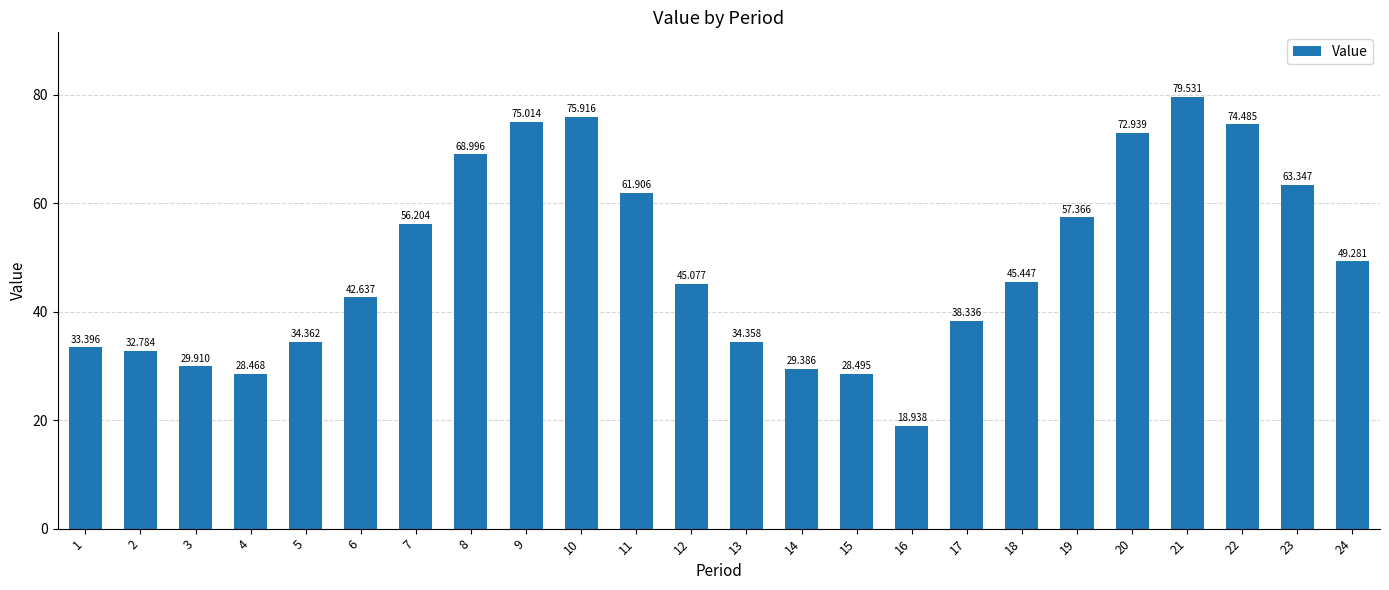

List the labels in order of value, smallest first.

16, 4, 15, 14, 3, 2, 1, 13, 5, 17, 6, 12, 18, 24, 7, 19, 11, 23, 8, 20, 22, 9, 10, 21